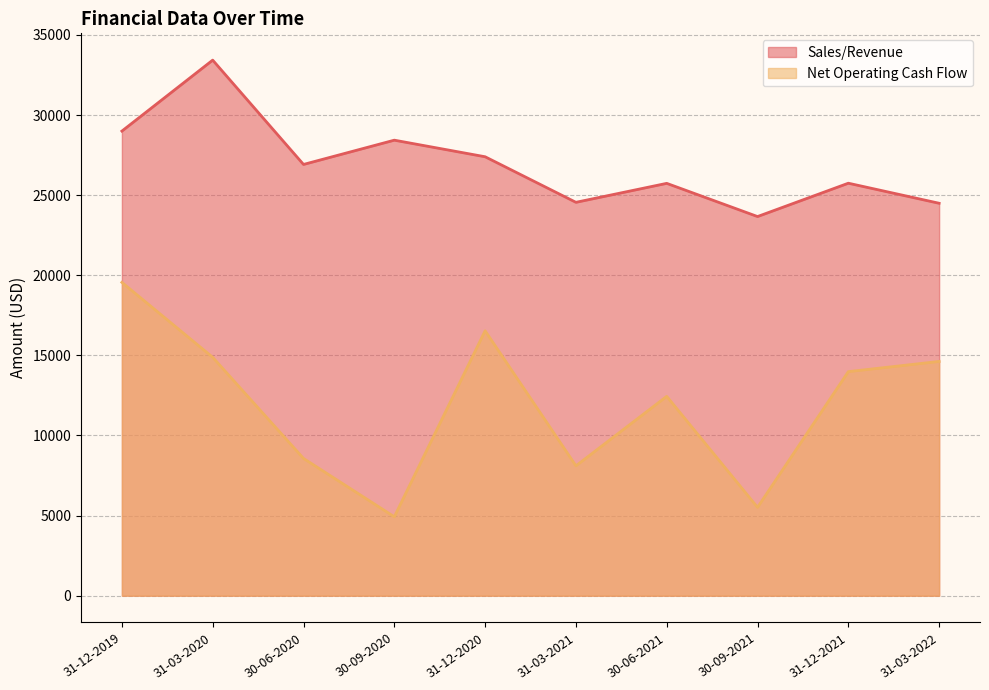

Reading left to right, transcribe all the data shown in this chart.

Sales/Revenue: 31-12-2019=29000.0	31-03-2020=33430.0	30-06-2020=26918.0	30-09-2020=28433.0	31-12-2020=27398.0	31-03-2021=24554.1	30-06-2021=25738.0	30-09-2021=23666.0	31-12-2021=25747.0	31-03-2022=24495.0
Net Operating Cash Flow: 31-12-2019=19557.0	31-03-2020=14880.7	30-06-2020=8568.0	30-09-2020=4927.0	31-12-2020=16535.0	31-03-2021=8107.0	30-06-2021=12444.0	30-09-2021=5515.0	31-12-2021=13986.0	31-03-2022=14623.0